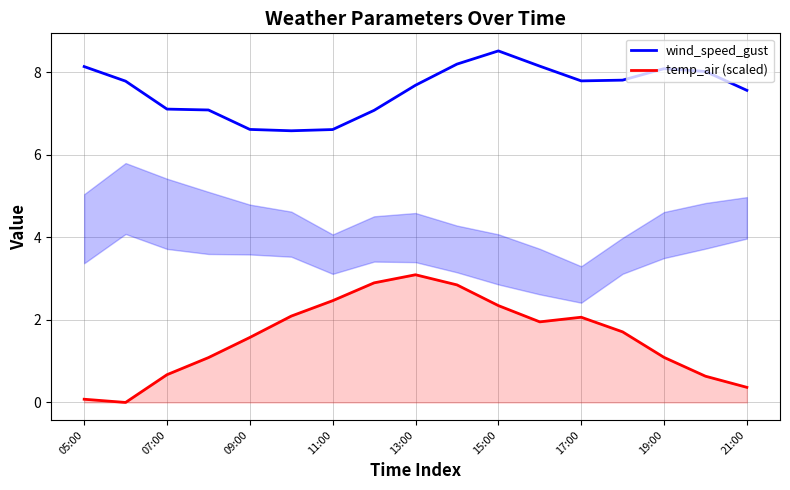

The value of temp_air (scaled) at 09:00 is 2.7. True or false?

False